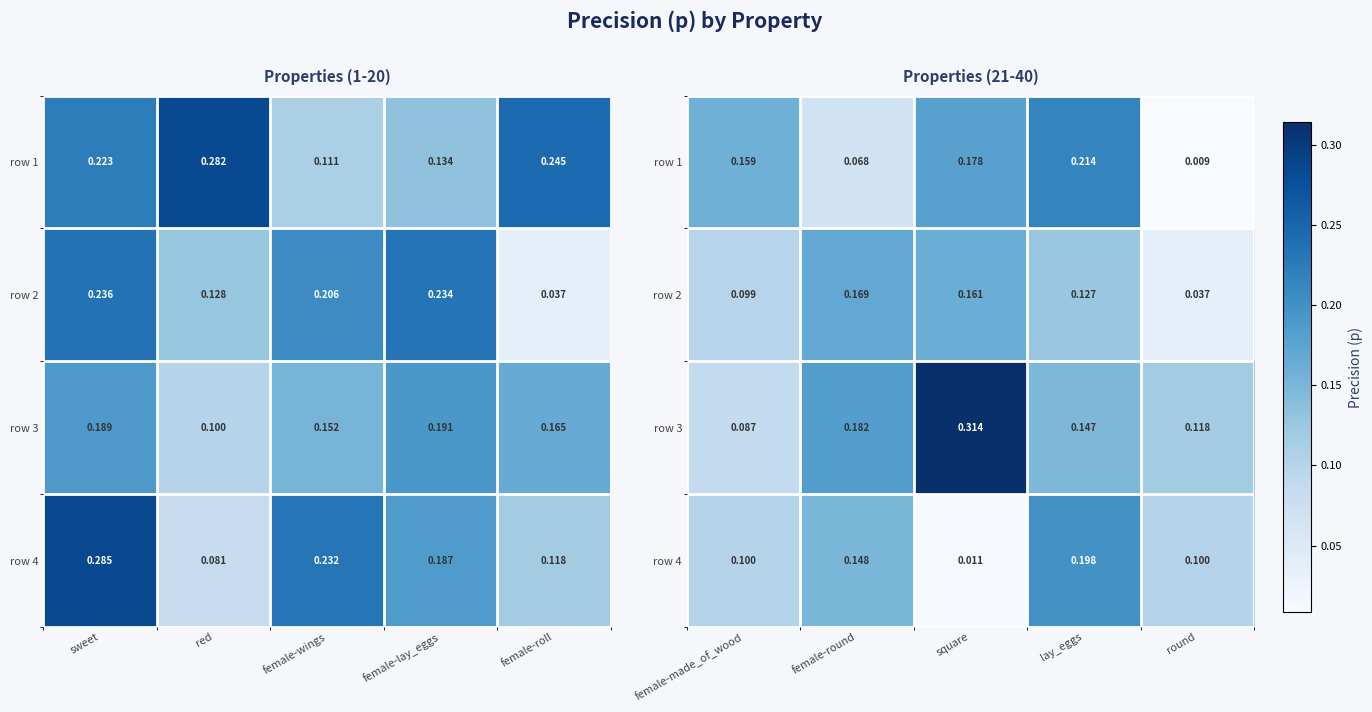

How many categories are shown in the chart?

5